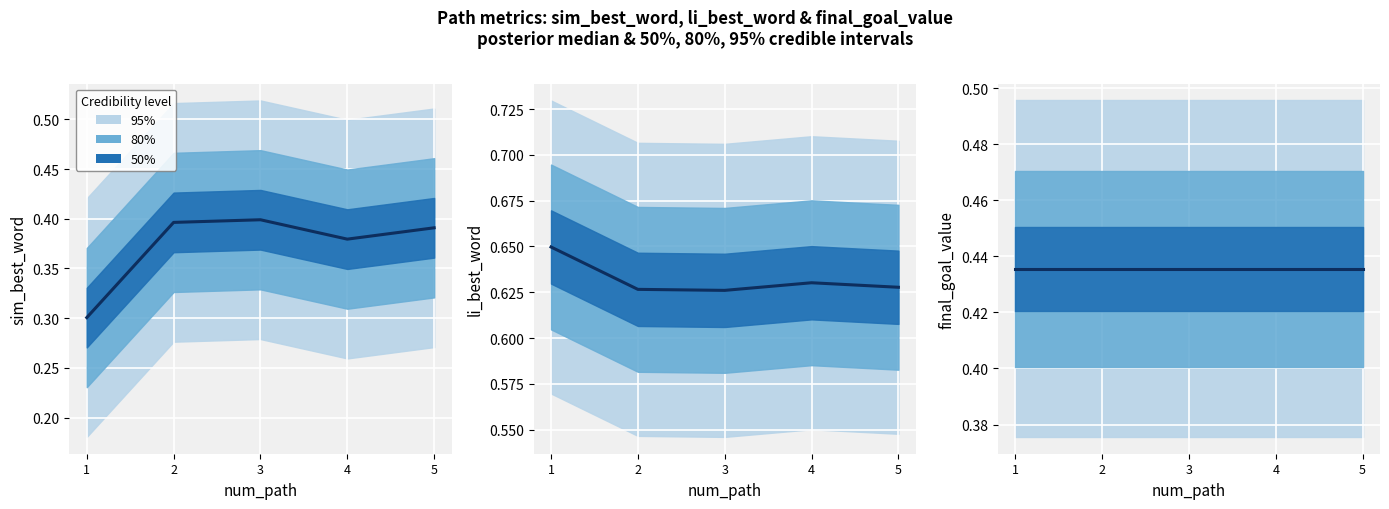

Which category has the highest value in the li_best_word series?

1